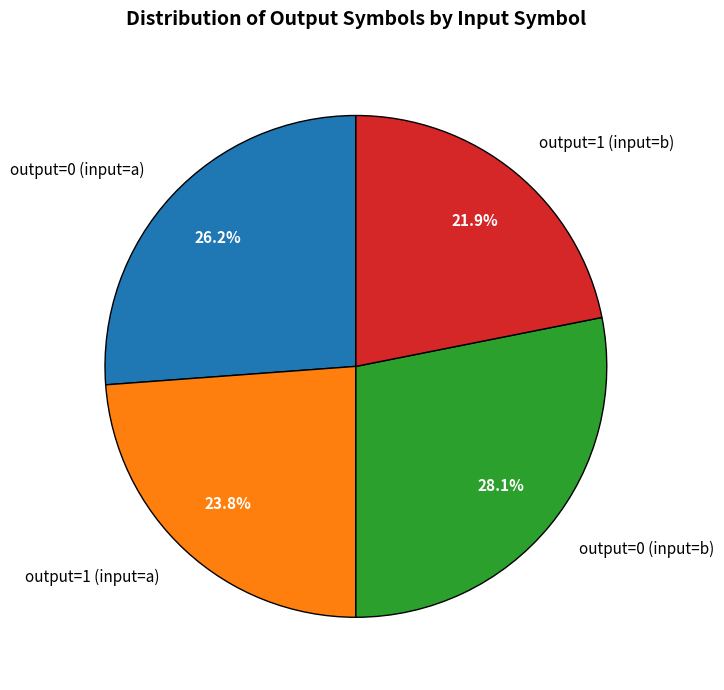

Which category has the biggest portion of the pie?

output=0 (input=b)